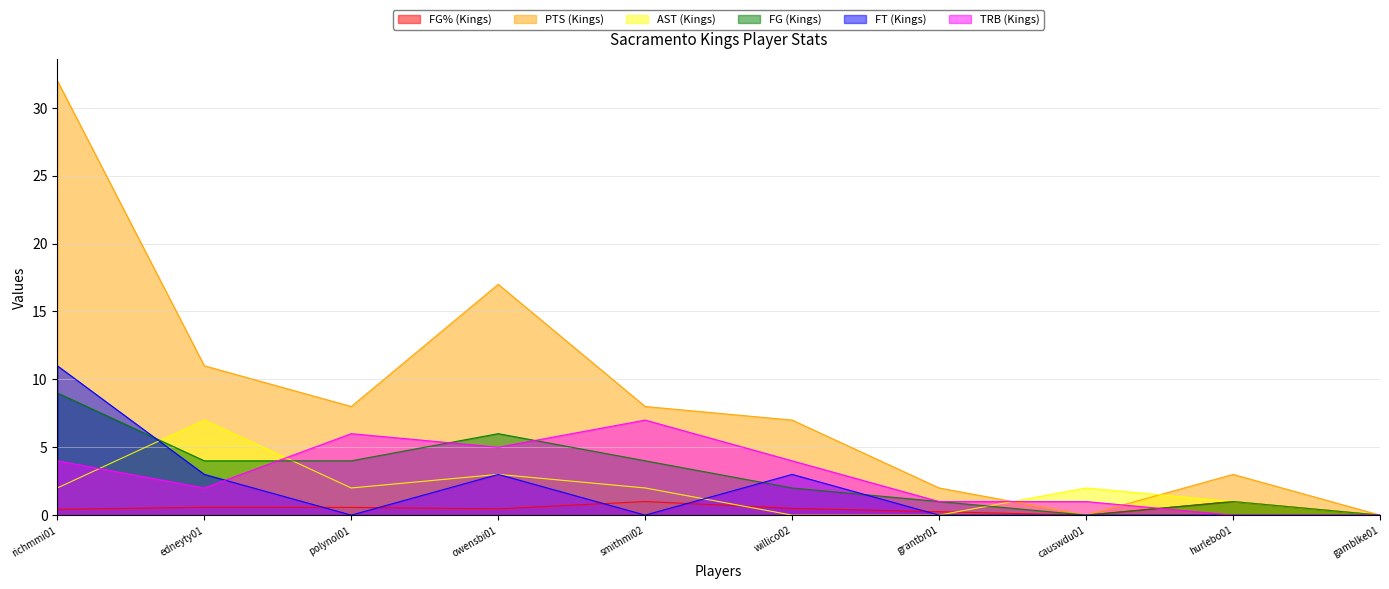

List the series in order of their peak value, highest first.

PTS (Kings), FT (Kings), FG (Kings), AST (Kings), TRB (Kings), FG% (Kings)